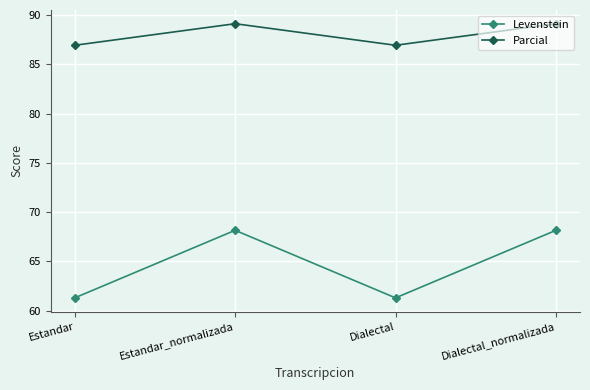

Which series has the largest total across all categories?

Parcial